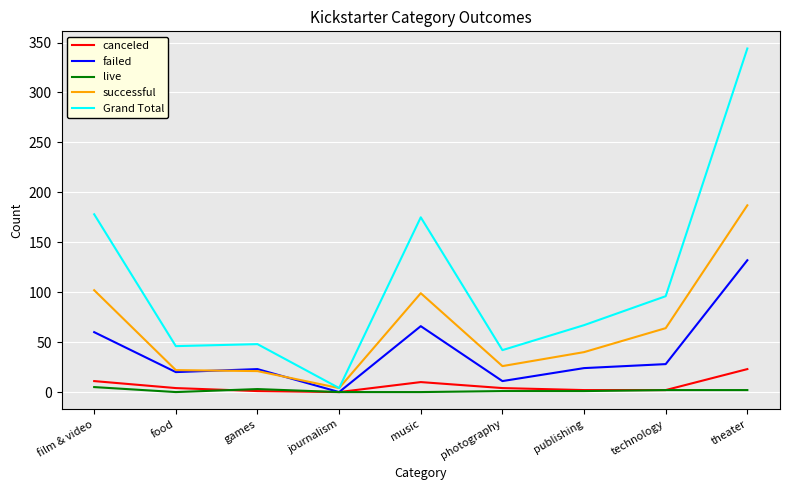

What is the sum of the live values at photography and music?

1